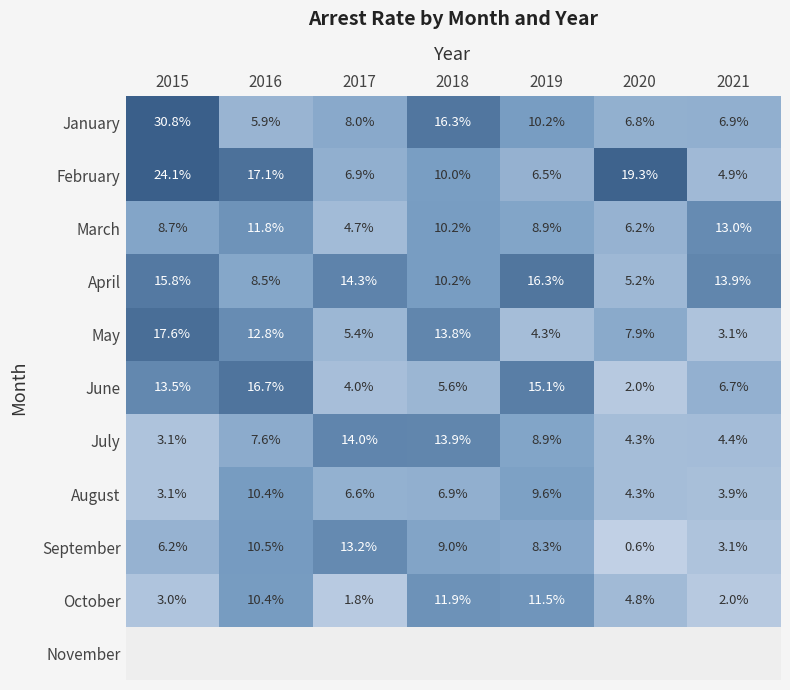

Is the value of January at 2019 greater than the value of May at 2017?

Yes